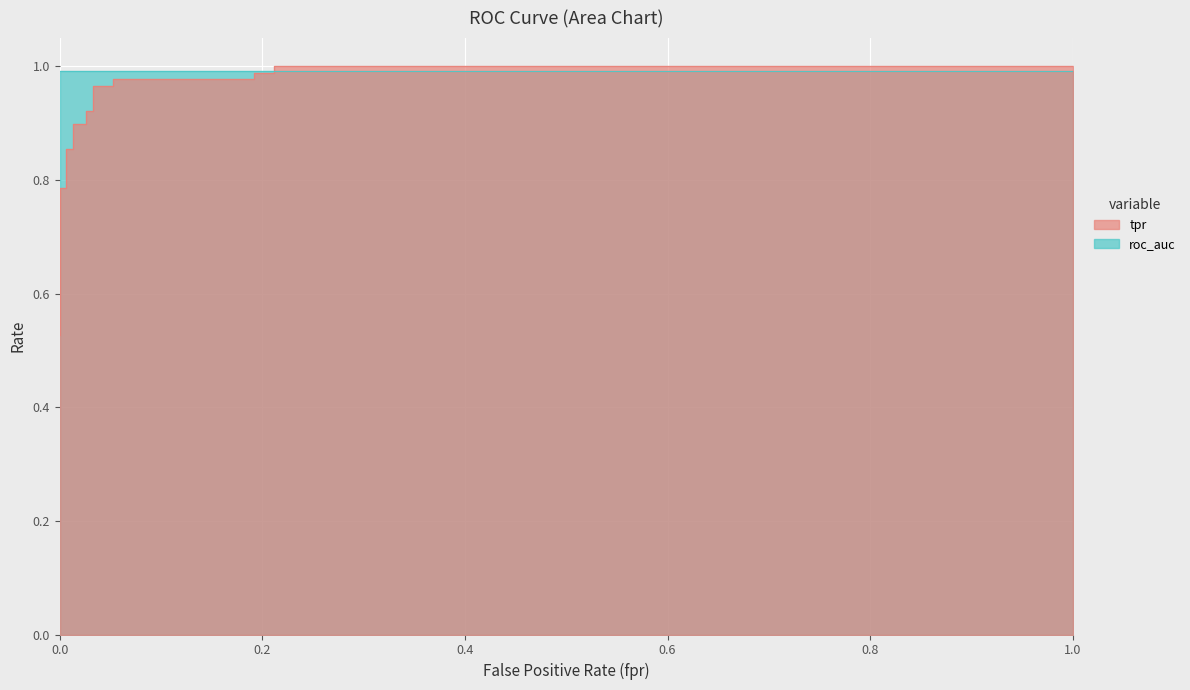

What is the difference between the maximum and minimum values?

0.5